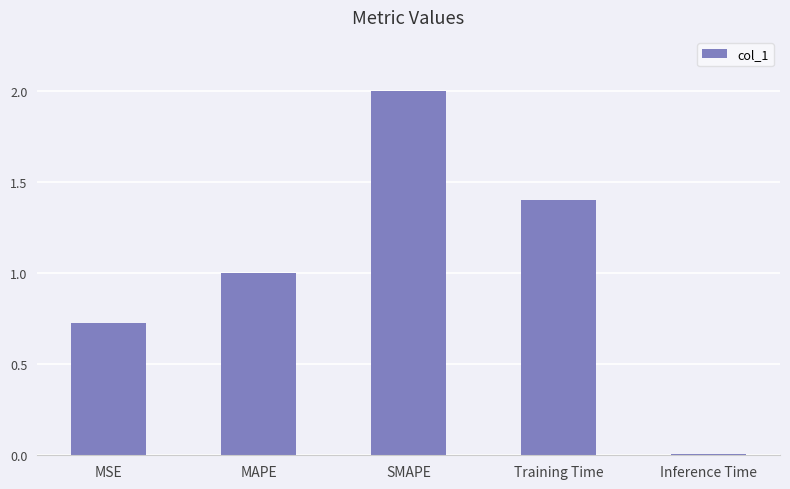

What position from the left is SMAPE?

3